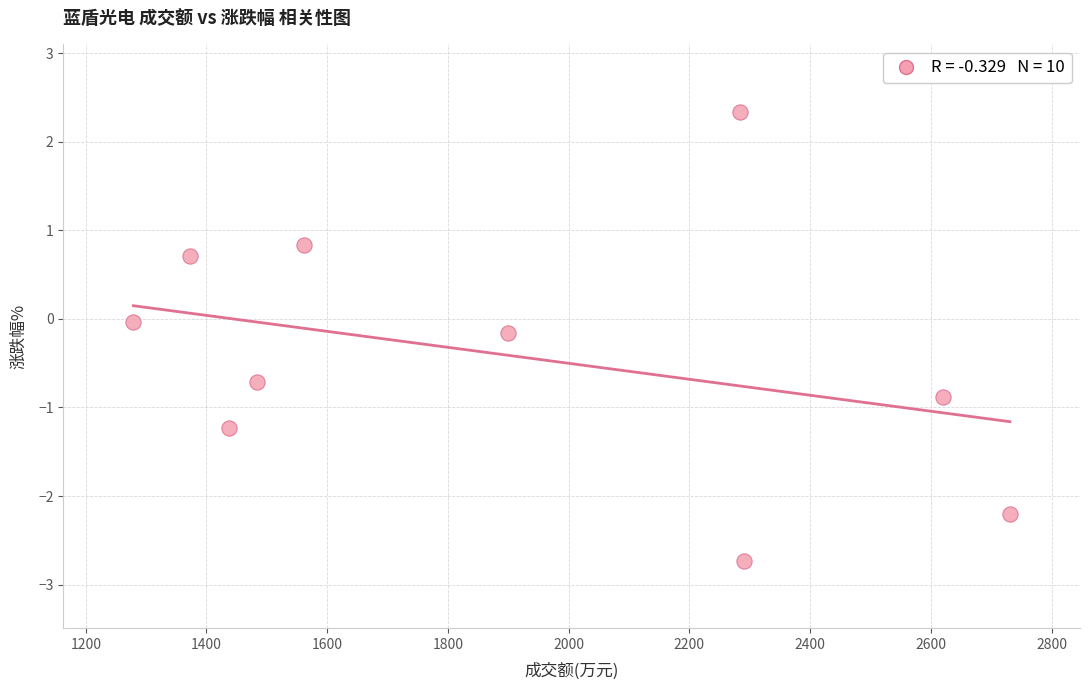

What is the average X value?

1895.9